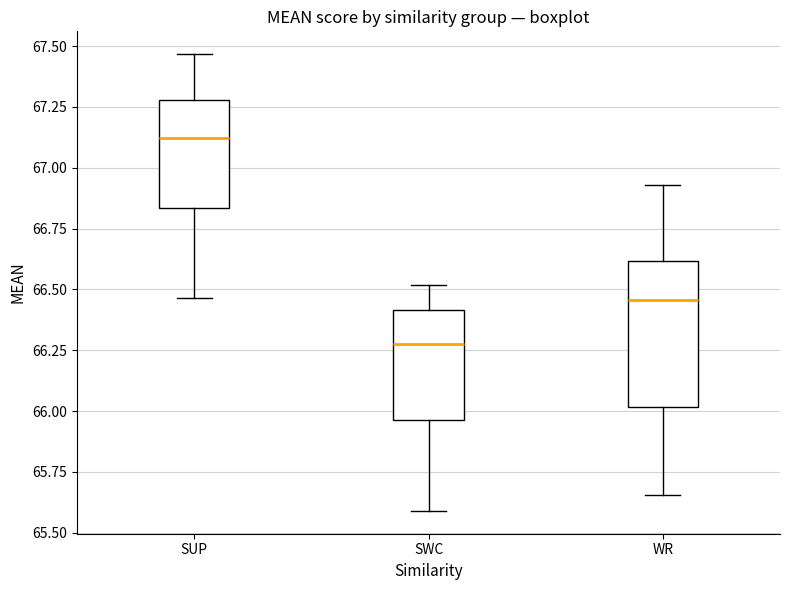

Comparing the boxes themselves (not the whiskers), which one is the tallest?

WR